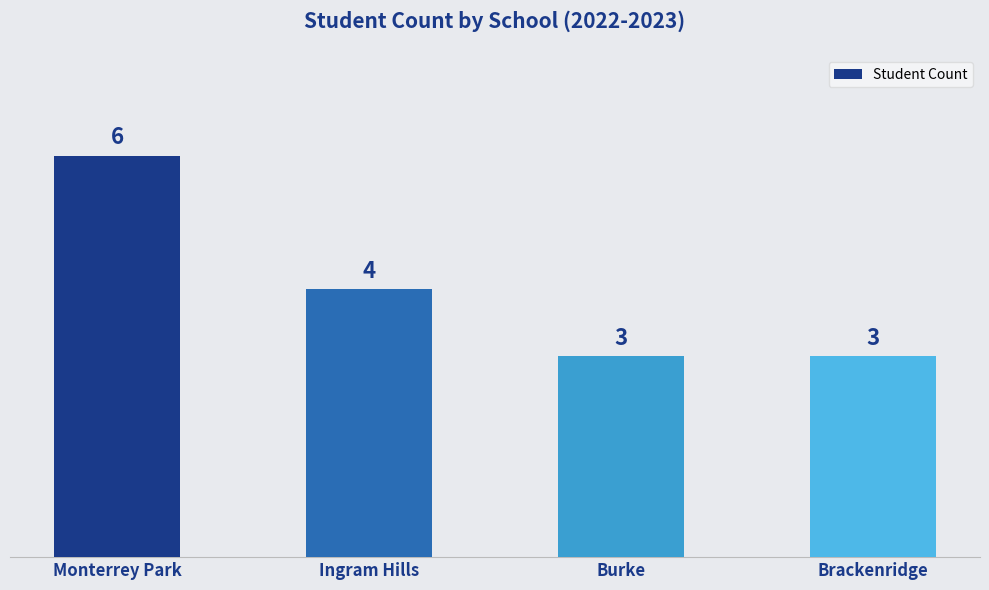

The value at Burke is 1. True or false?

False